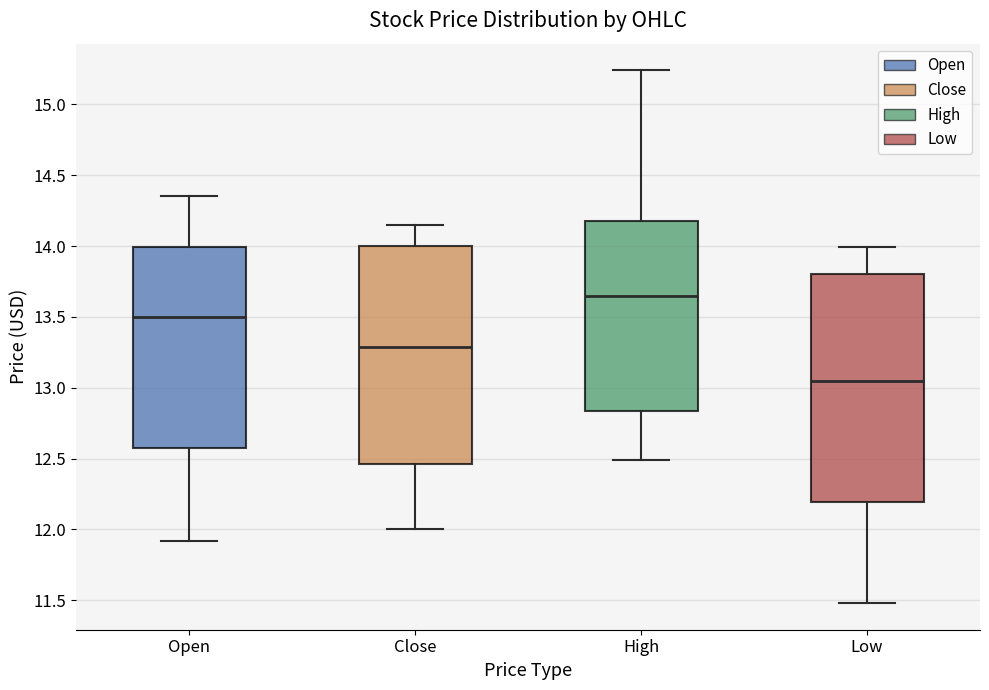

Where does the lower whisker of the box for Open end on the y-axis? The values are not printed on the chart, so give them approximately, as read against the axis.

11.90